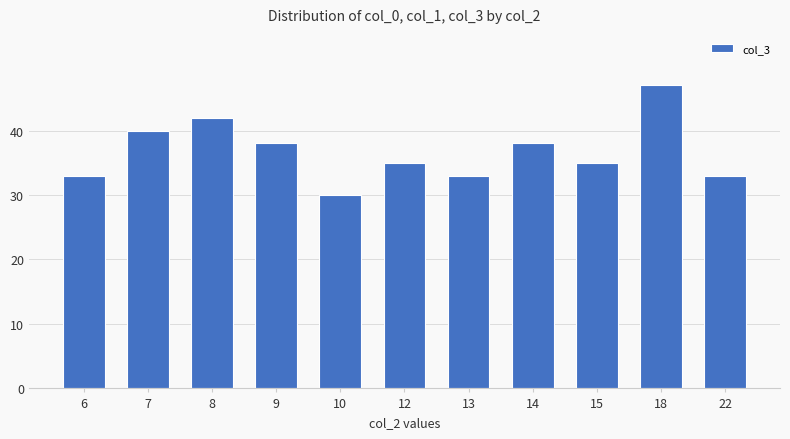

What is the minimum value shown in the chart?

30